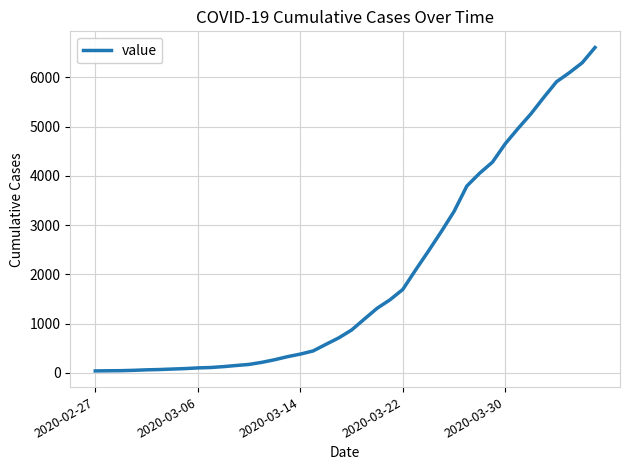

What is the difference between the maximum and minimum values?

6562